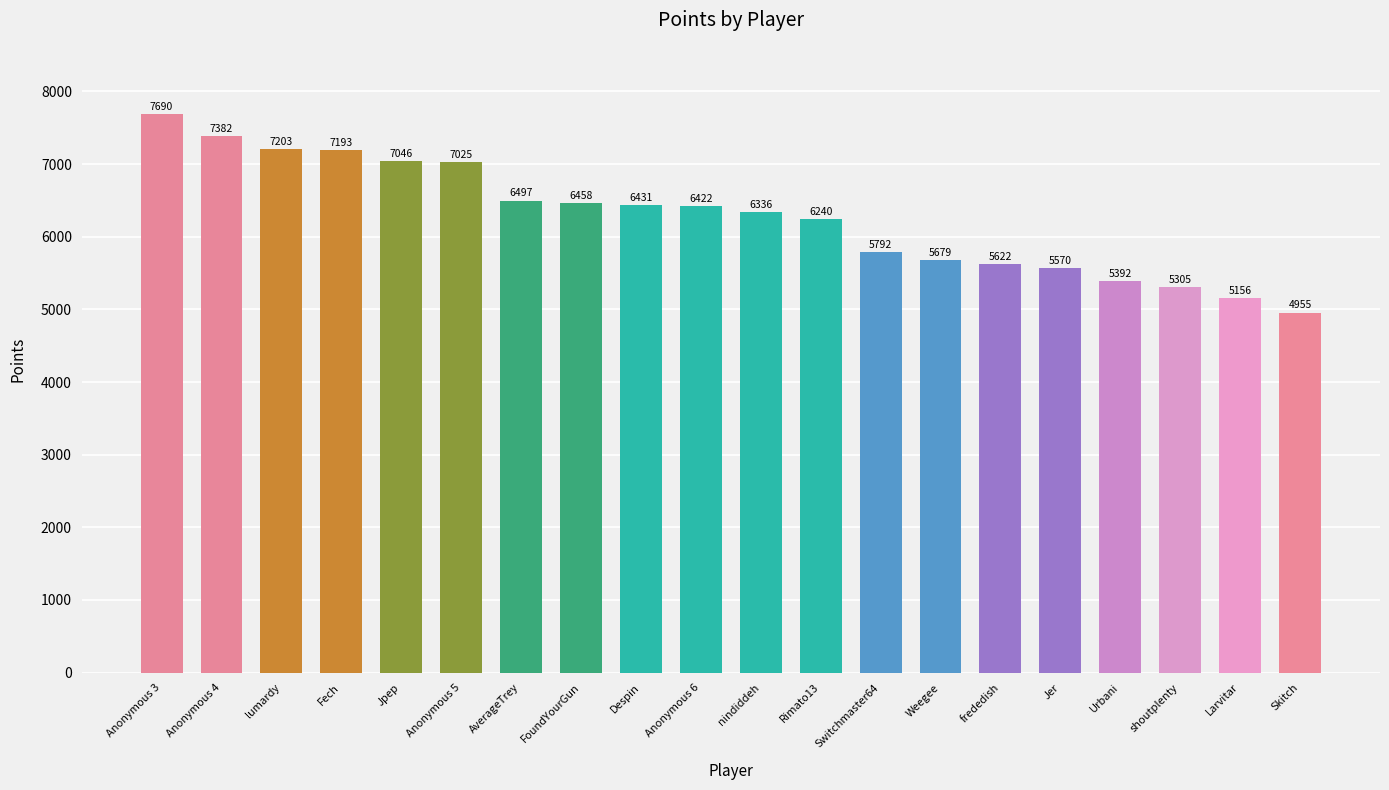

How many bars are there in total?

20